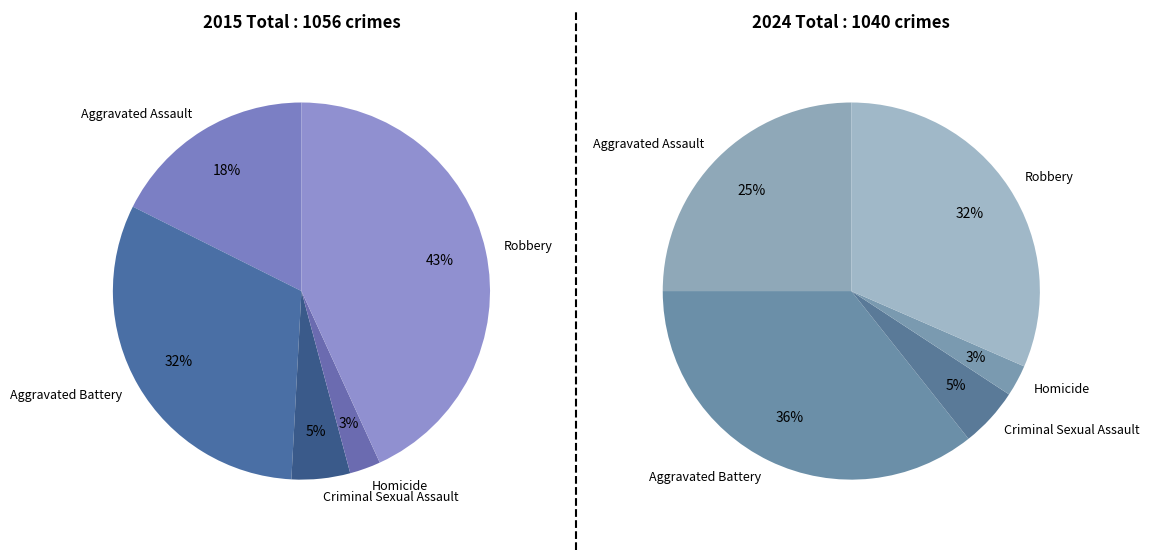

True or false: Aggravated Battery accounts for 36% of the total.

True